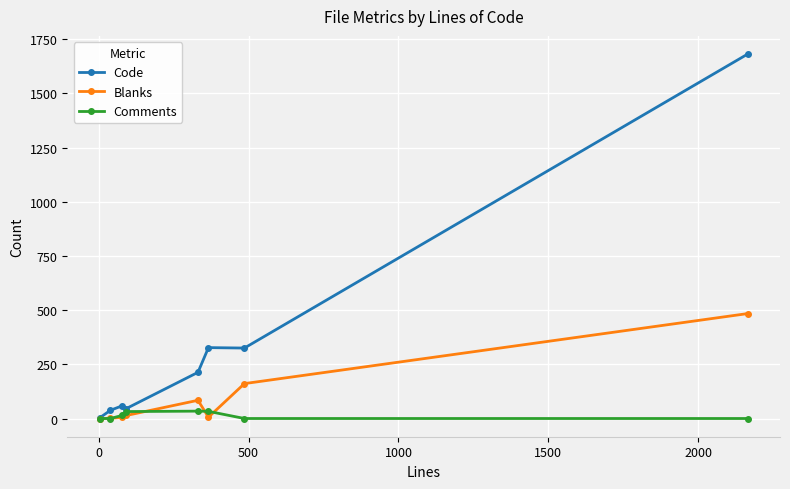

How many categories are shown in the chart?

8